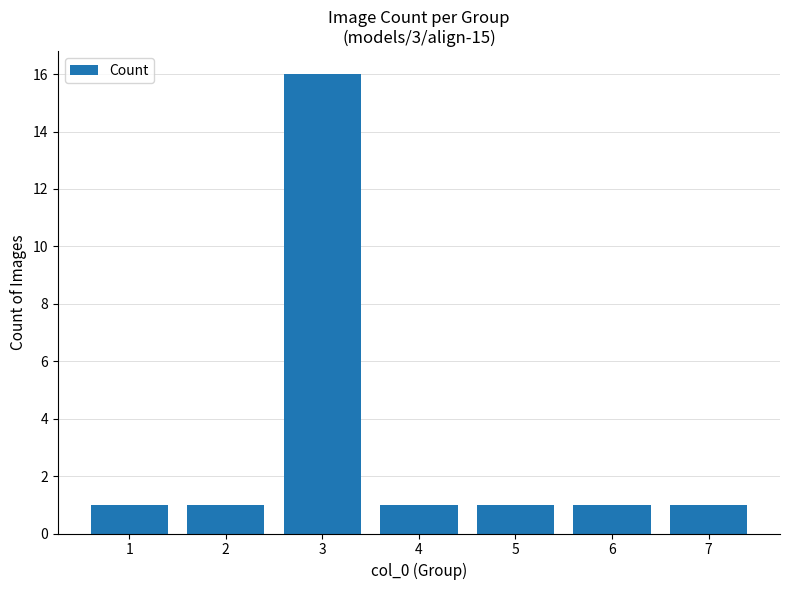

The chart shows a value of 2 at 4. True or false?

False